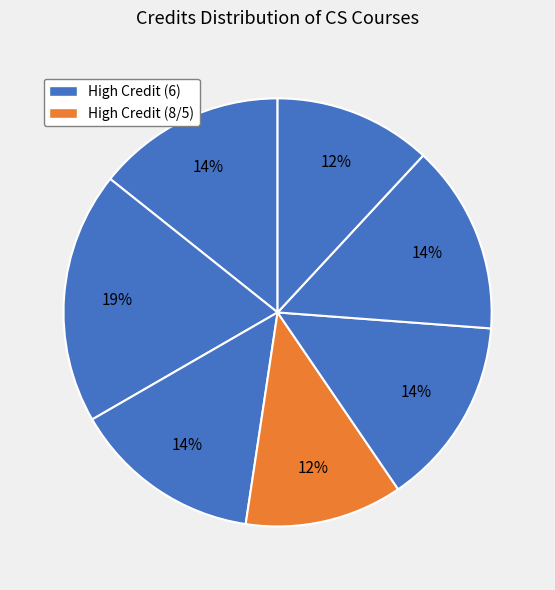

To the nearest percent, what is the average slice percentage?

14%